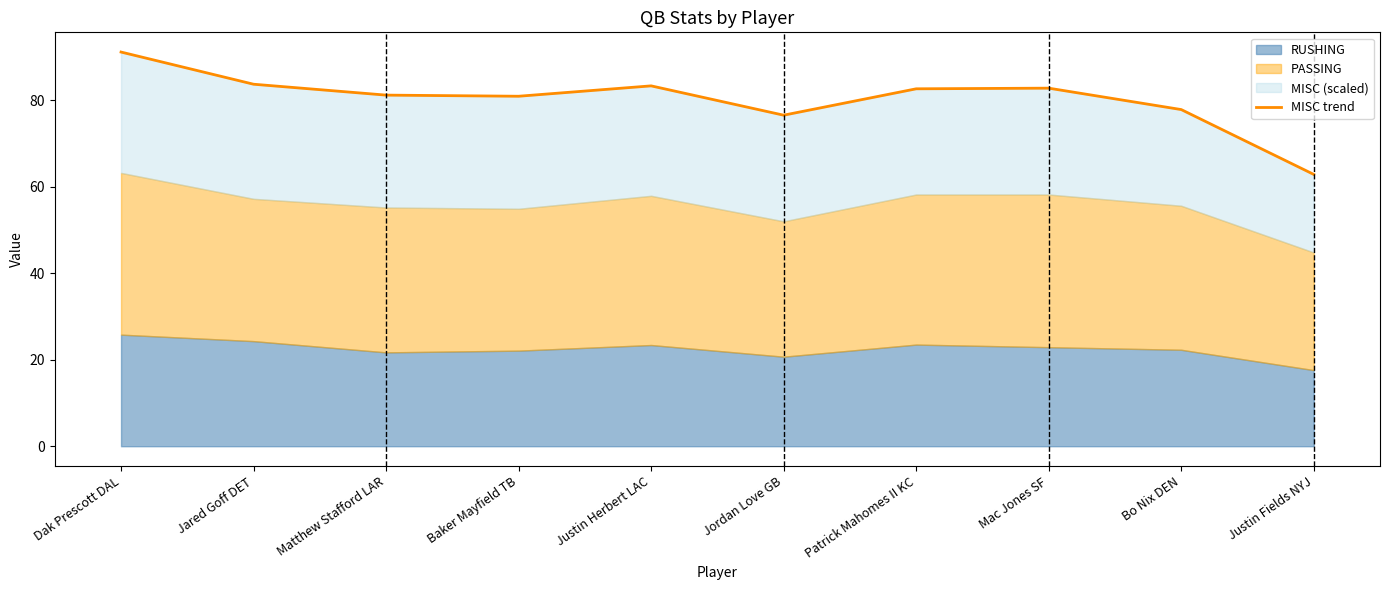

Reading left to right, list all the values displayed in this chart.

Dak Prescott DAL=91.1	Jared Goff DET=83.7	Matthew Stafford LAR=81.2	Baker Mayfield TB=80.9	Justin Herbert LAC=83.3	Jordan Love GB=76.5	Patrick Mahomes II KC=82.6	Mac Jones SF=82.8	Bo Nix DEN=77.8	Justin Fields NYJ=62.8